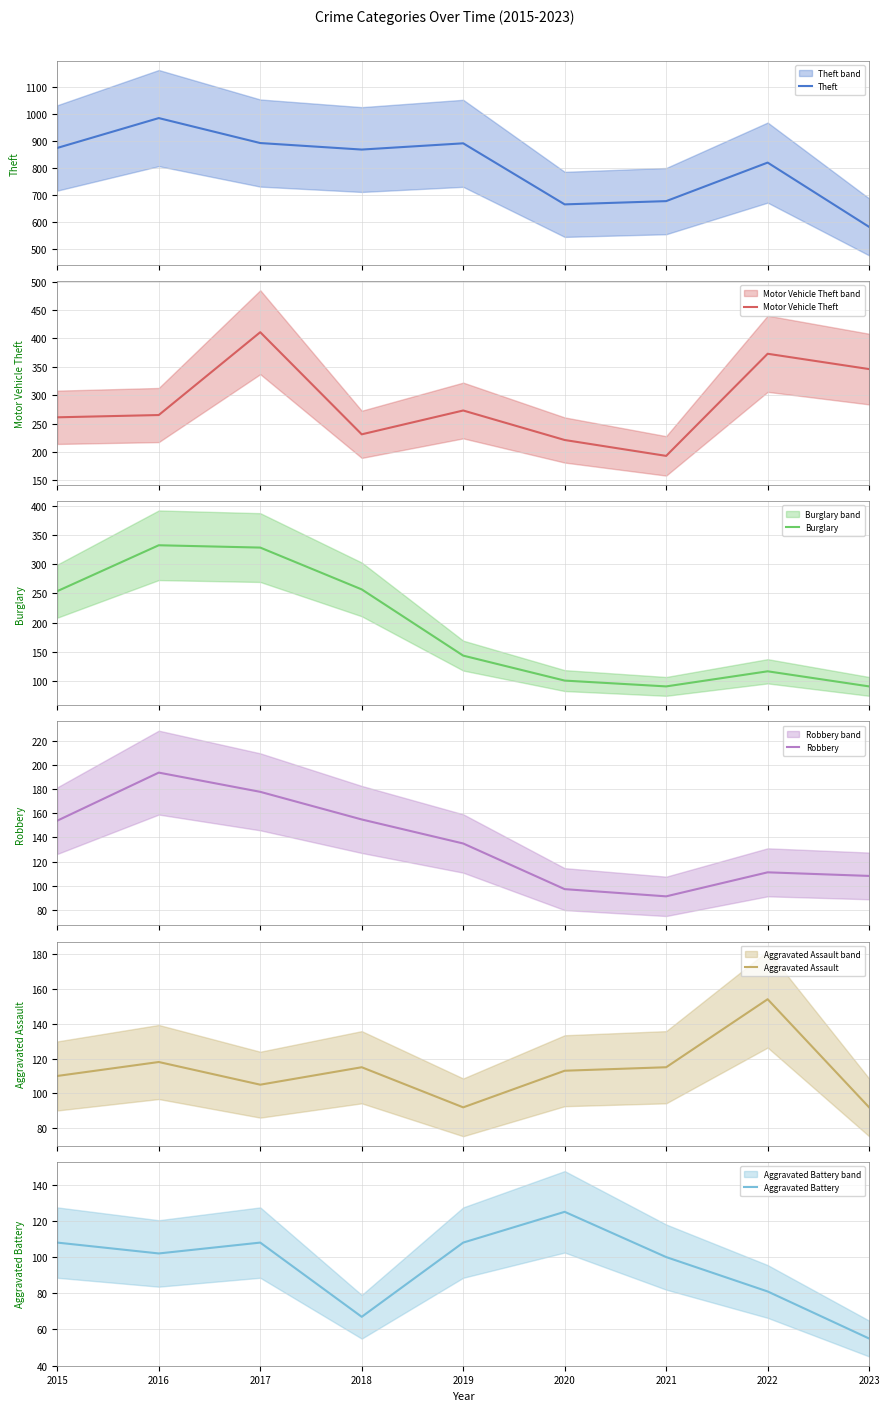

Rank the categories by Robbery value from highest to lowest.

2016, 2017, 2018, 2015, 2019, 2022, 2023, 2020, 2021